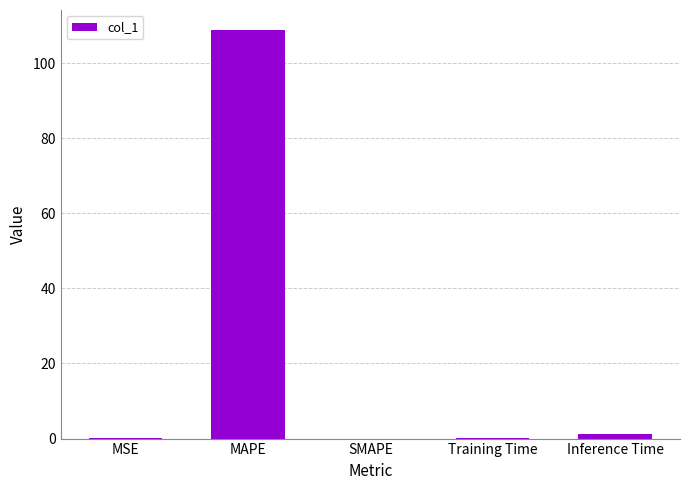

Count the number of data series in this chart.

1